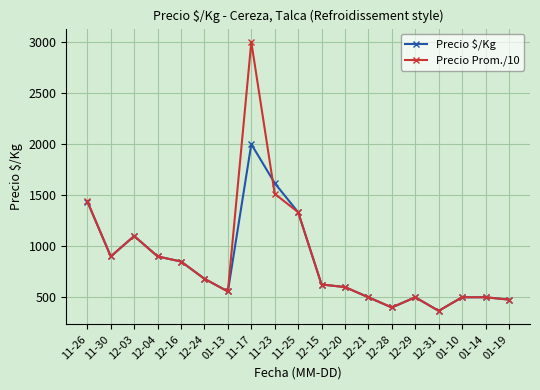

Reading right to left, list all the values displayed in this chart.

Precio $/Kg: 01-19=477.0	01-14=500.0	01-10=500.0	12-31=367.0	12-29=500.0	12-28=400.0	12-21=500.0	12-20=600.0	12-15=625.0	11-25=1333.0	11-23=1618.0	11-17=2000.0	01-13=557.0	12-24=681.0	12-16=850.0	12-04=900.0	12-03=1100.0	11-30=900.0	11-26=1438.0
Precio Prom./10: 01-19=477.3	01-14=500.0	01-10=500.0	12-31=366.7	12-29=500.0	12-28=400.0	12-21=500.0	12-20=600.0	12-15=625.0	11-25=1333.3	11-23=1513.7	11-17=3000.0	01-13=556.7	12-24=681.2	12-16=850.0	12-04=900.0	12-03=1100.0	11-30=900.0	11-26=1438.4